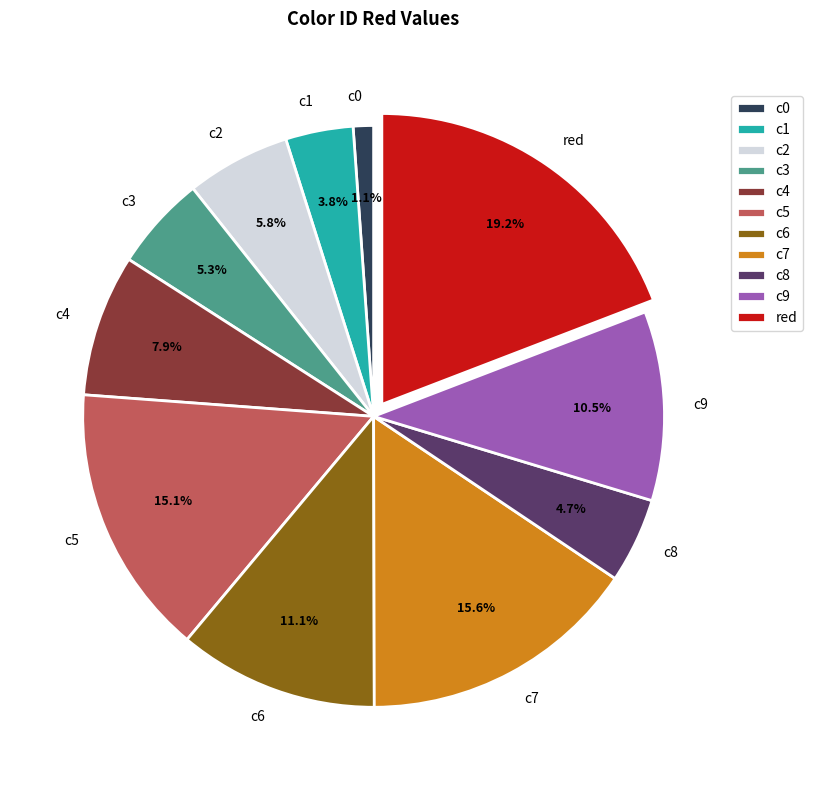

To the nearest percent, what is the difference between the c8 and c5 slice percentages?

10%